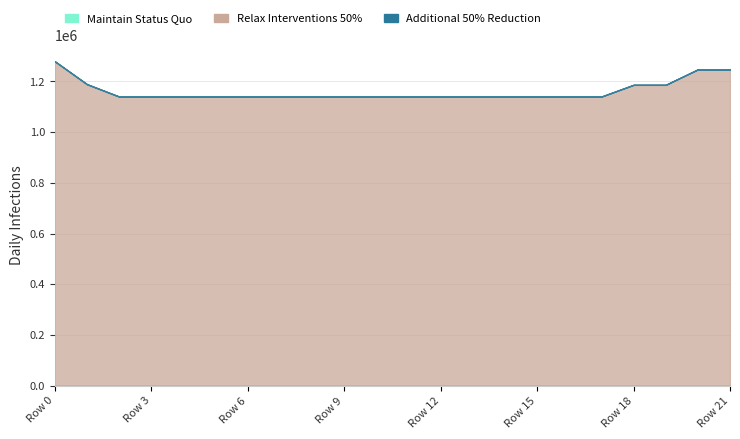

What is the difference between the highest and lowest values at Row 8?

1140378